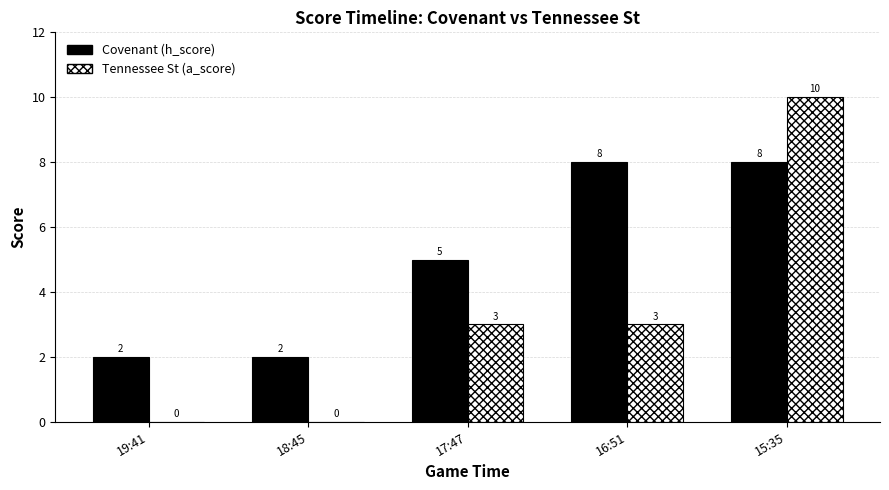

The Tennessee St (a_score) series shows 4 at 18:45. True or false?

False